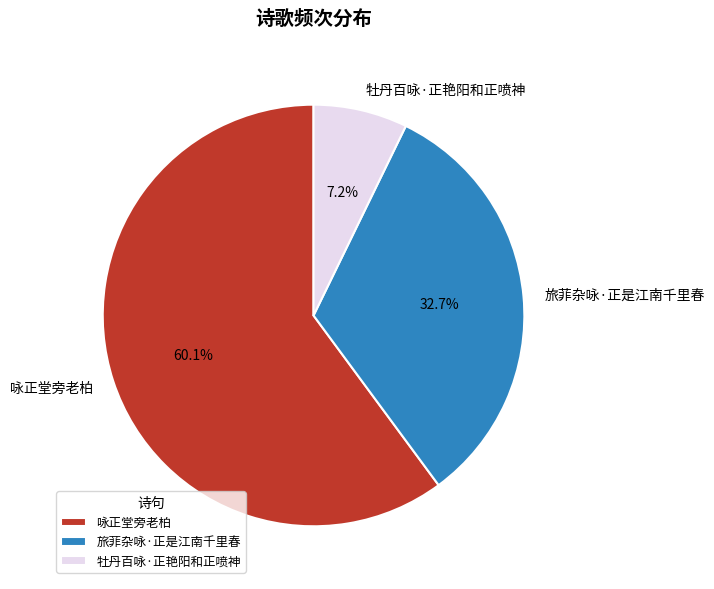

What is the ratio of the value at 牡丹百咏·正艳阳和正喷神 to the value at 咏正堂旁老柏?

0.1